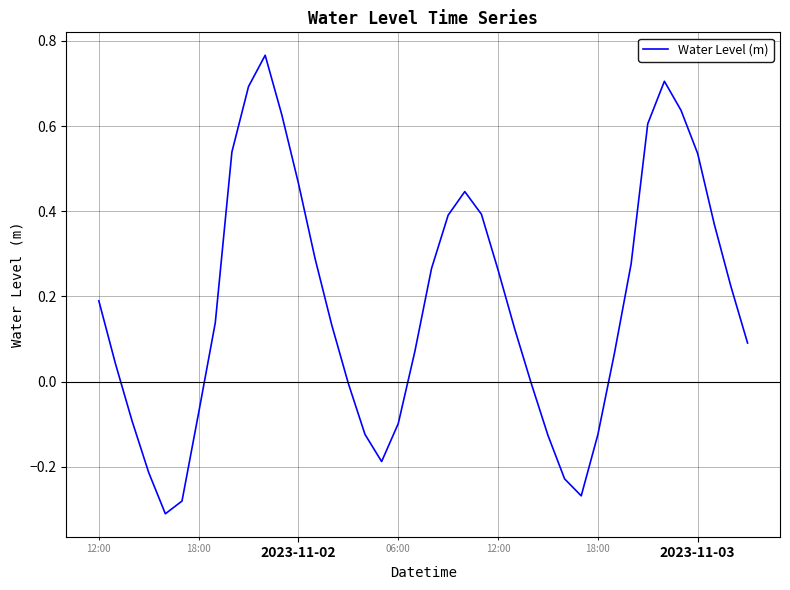

Is this an area chart (filled region under the line)?

No